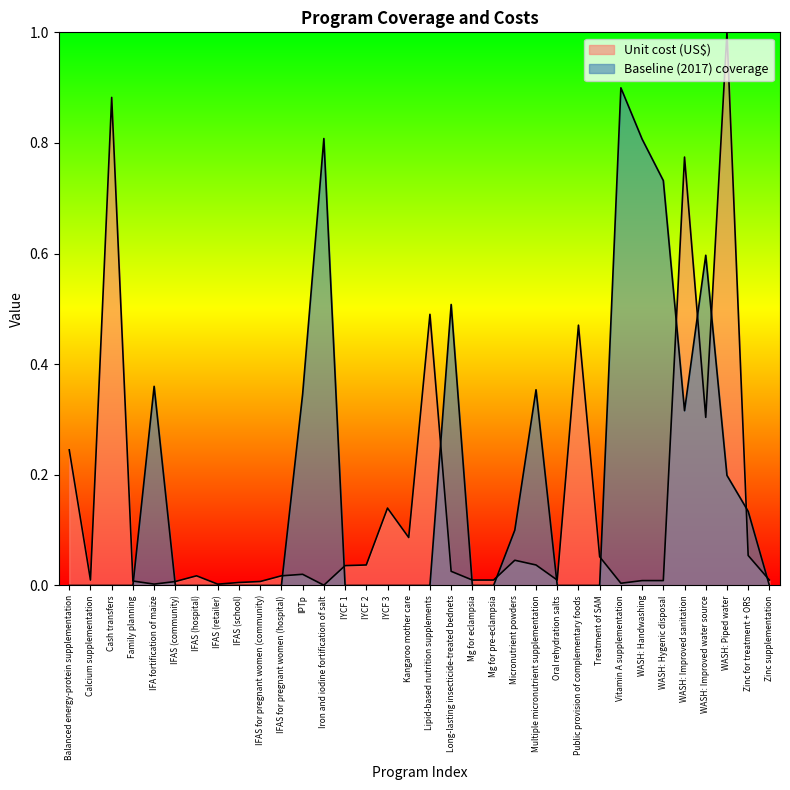

Reading left to right, transcribe all the data shown in this chart.

Unit cost (US$): 0.2	0.0	0.9	0.0	0.0	0.0	0.0	0.0	0.0	0.0	0.0	0.0	0.0	0.0	0.0	0.1	0.1	0.5	0.0	0.0	0.0	0.0	0.0	0.0	0.5	0.1	0.0	0.0	0.0	0.8	0.3	1.0	0.1	0.0
Baseline (2017) coverage: 0.0	0.0	0.0	0.0	0.4	0.0	0.0	0.0	0.0	0.0	0.0	0.3	0.8	0.0	0.0	0.0	0.0	0.0	0.5	0.0	0.0	0.1	0.4	0.0	0.0	0.0	0.9	0.8	0.7	0.3	0.6	0.2	0.1	0.0